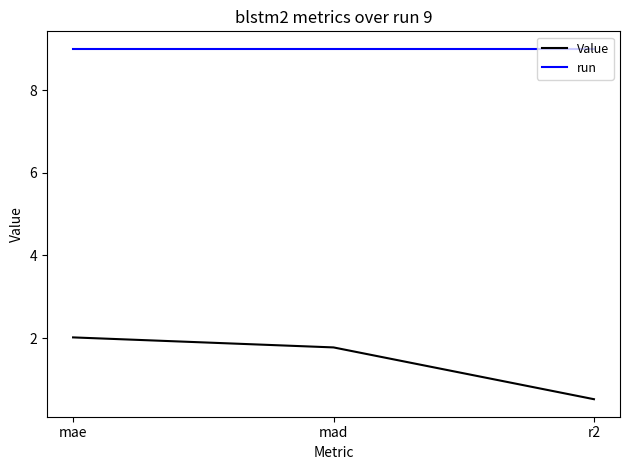

What is the average value of the Value series?

1.4